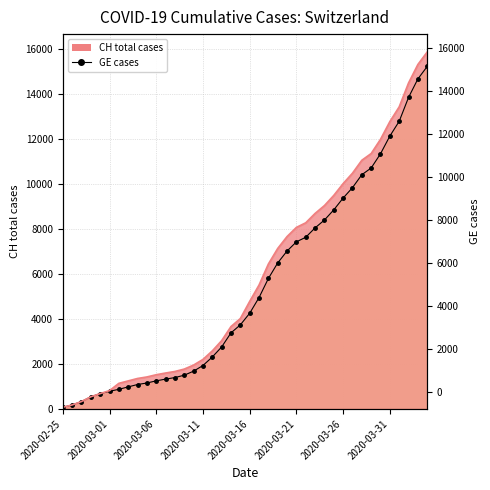

How many series are shown in this chart?

2